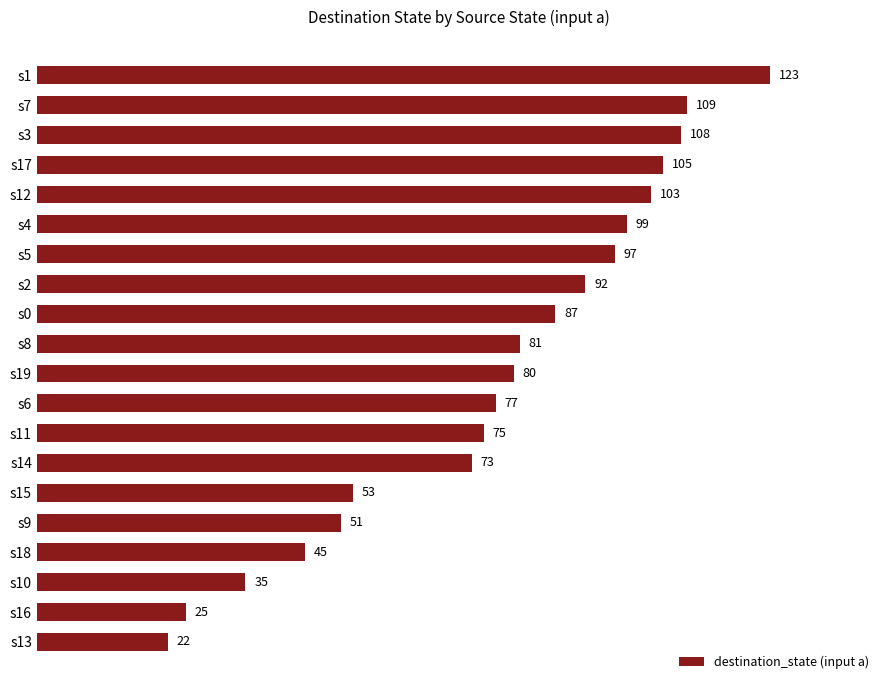

Reading top to bottom, what are all the values shown in this chart?

s1=123	s7=109	s3=108	s17=105	s12=103	s4=99	s5=97	s2=92	s0=87	s8=81	s19=80	s6=77	s11=75	s14=73	s15=53	s9=51	s18=45	s10=35	s16=25	s13=22